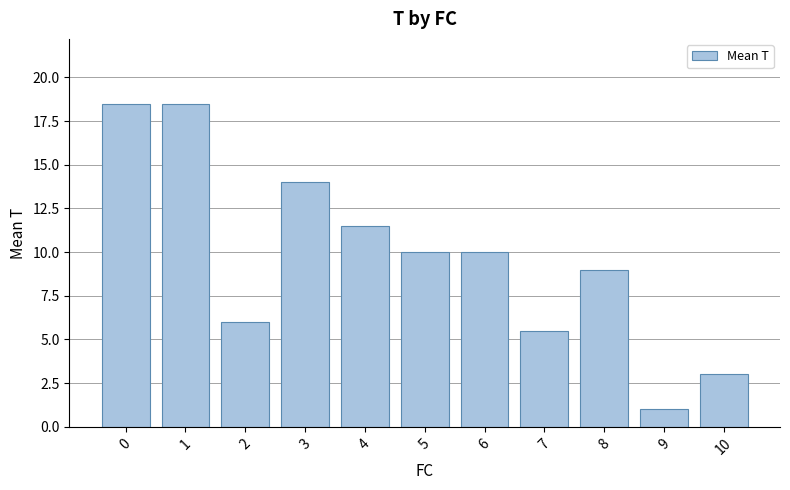

What is the smallest value displayed?

1.0